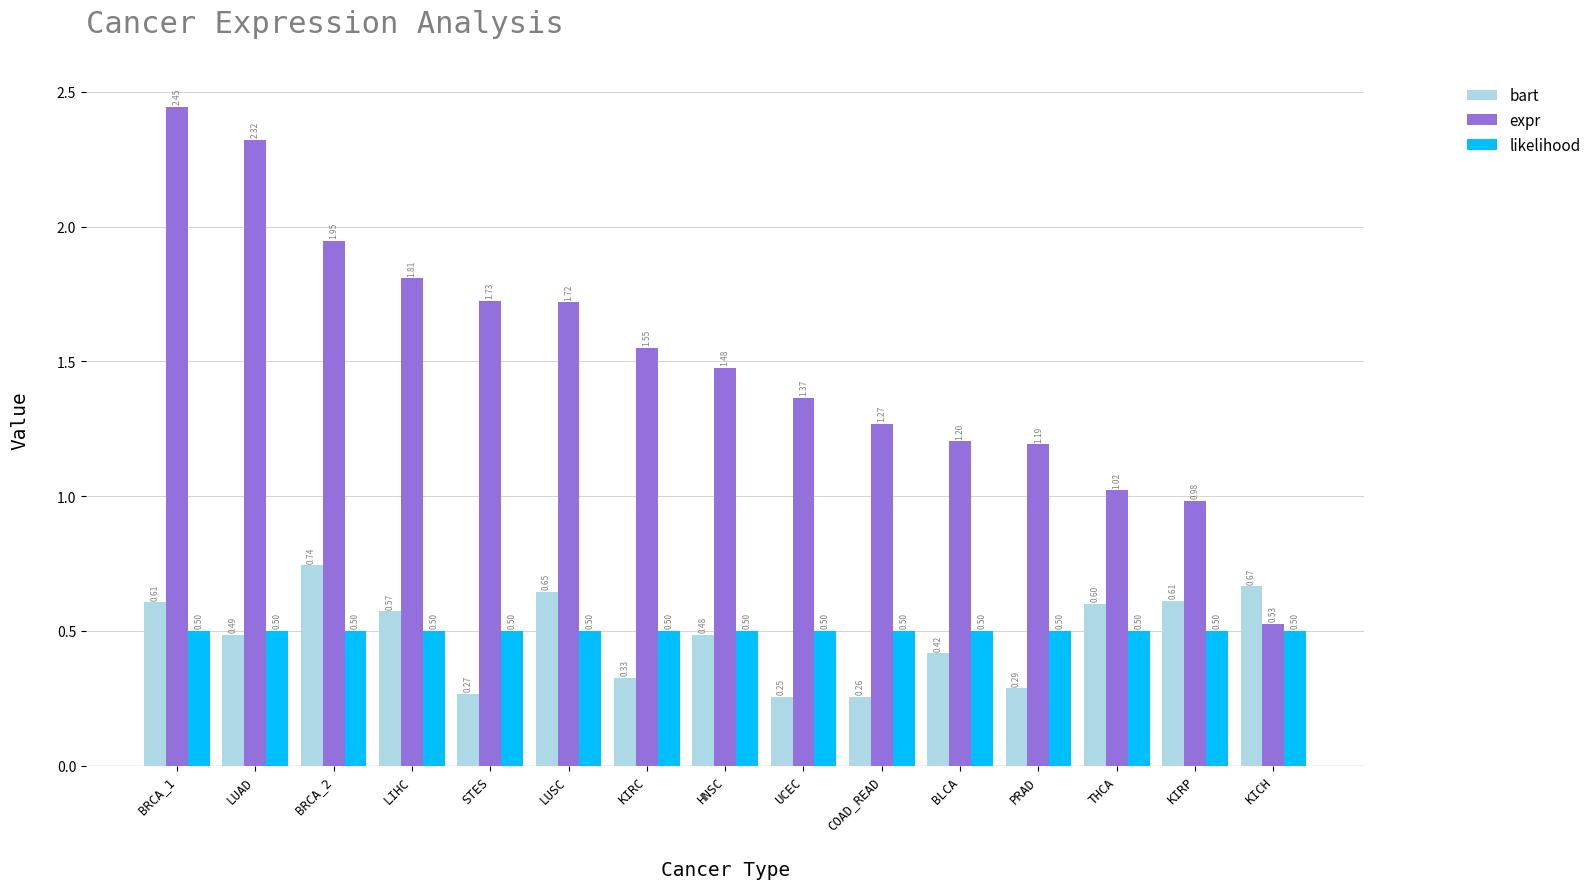

What position from the left is PRAD?

12